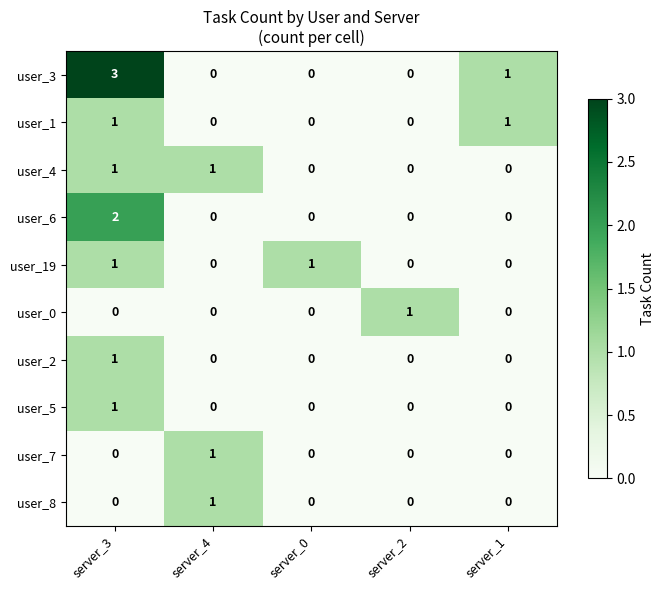

Which series has the largest total across all categories?

user_3